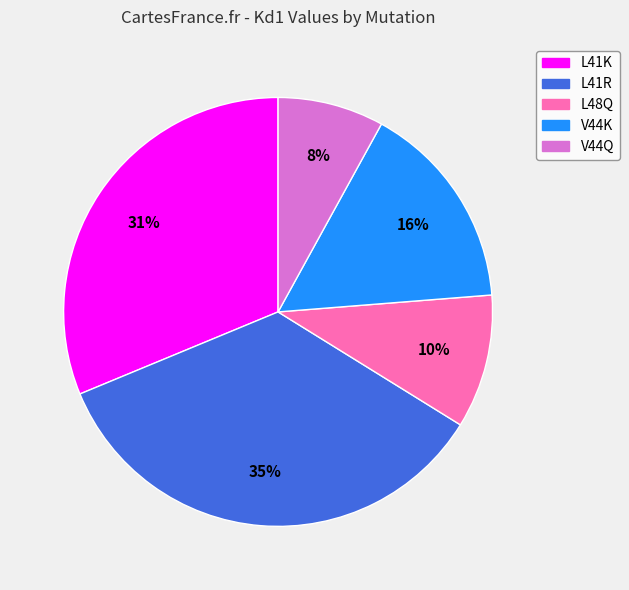

Does any single category account for the majority?

No